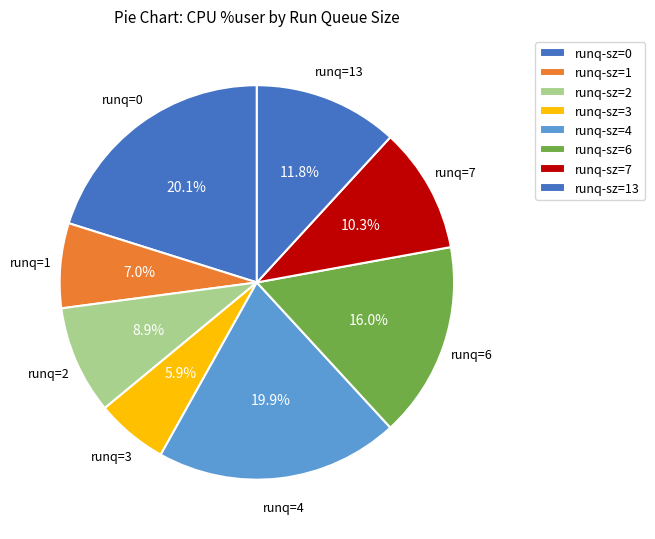

Is there any slice that represents more than half of the pie?

No